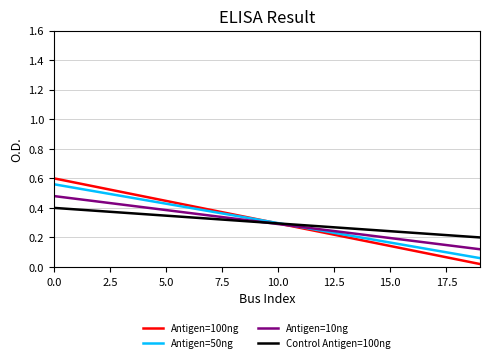

Which series has the widest spread of values?

Antigen=100ng